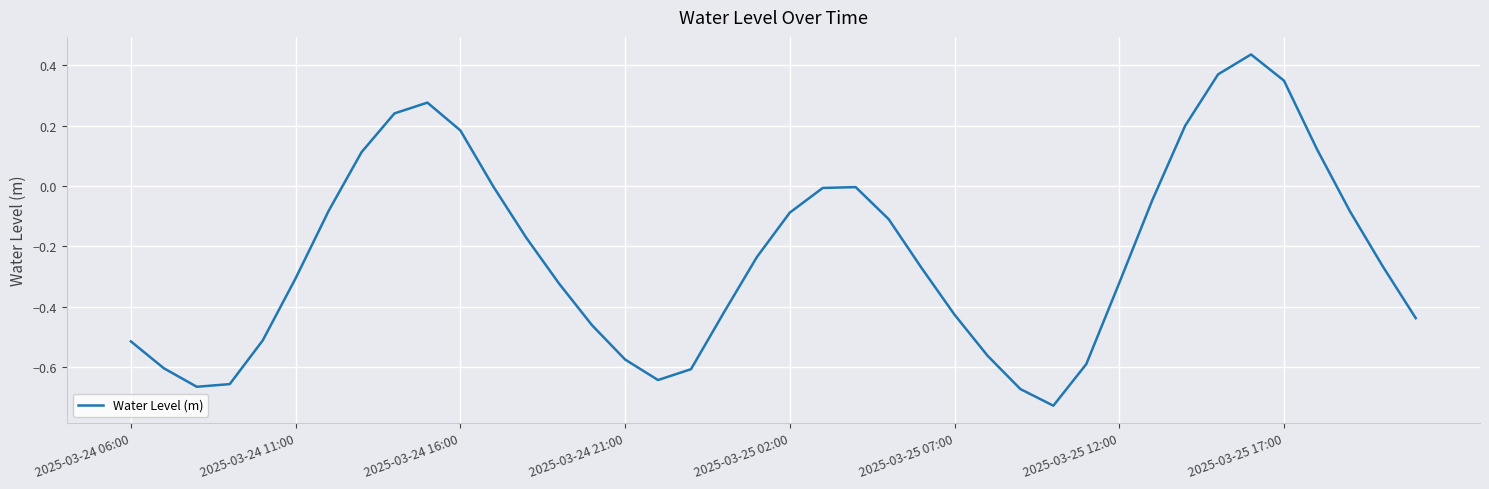

What is the difference between the maximum and minimum values?

1.2